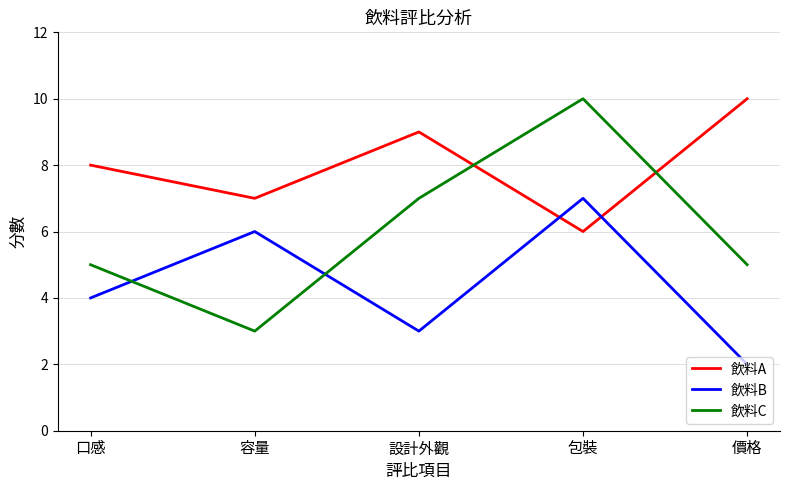

What position from the right is 容量?

4